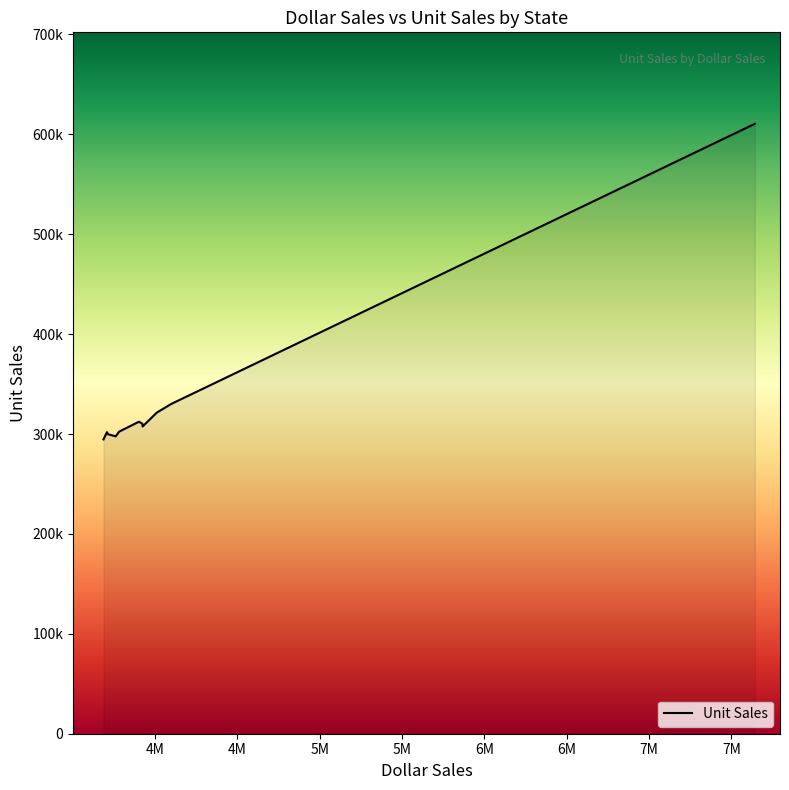

Rank the categories by value from lowest to highest.

TN, MO, TX, MA, CT, IL, FL, NY, WA, GA, CA